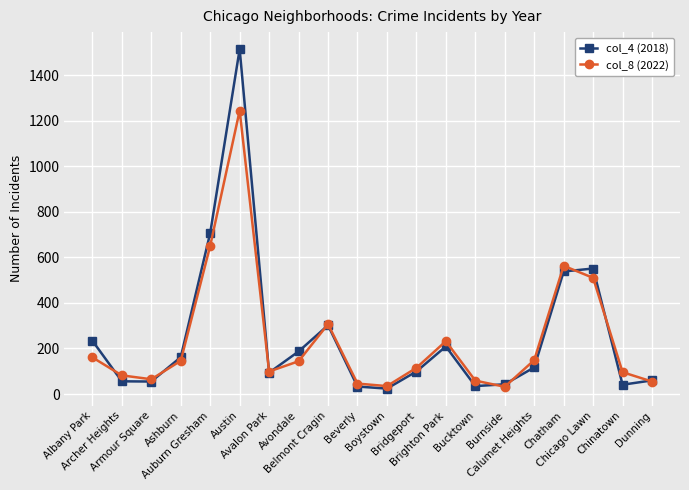

What is the maximum value shown in the chart?

1514